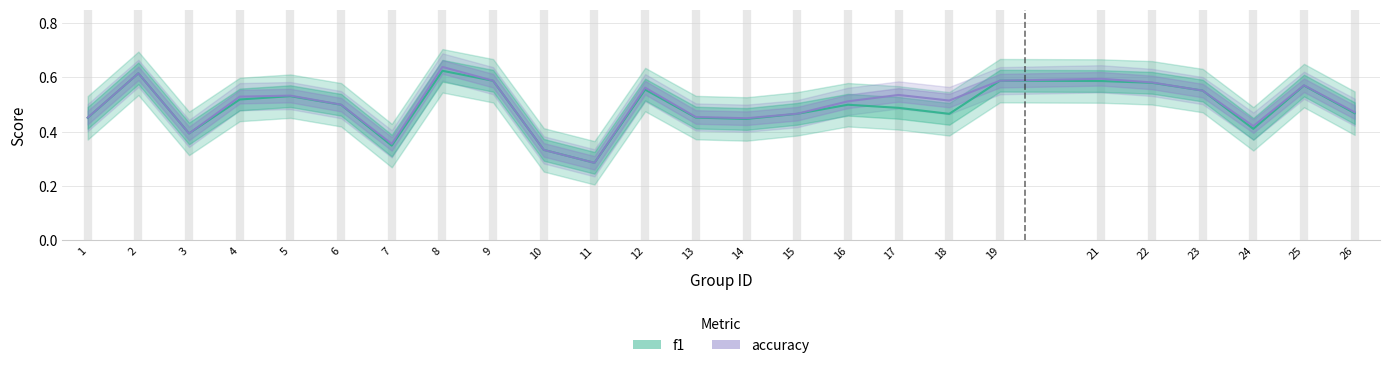

Reading left to right, extract all data points from this chart.

f1: 1=0.5	2=0.6	3=0.4	4=0.5	5=0.5	6=0.5	7=0.3	8=0.6	9=0.6	10=0.3	11=0.3	12=0.6	13=0.5	14=0.4	15=0.5	16=0.5	17=0.5	18=0.5	19=0.6	21=0.6	22=0.6	23=0.6	24=0.4	25=0.6	26=0.5
accuracy: 1=0.5	2=0.6	3=0.4	4=0.5	5=0.5	6=0.5	7=0.4	8=0.6	9=0.6	10=0.3	11=0.3	12=0.6	13=0.5	14=0.5	15=0.5	16=0.5	17=0.5	18=0.5	19=0.6	21=0.6	22=0.6	23=0.6	24=0.4	25=0.6	26=0.5